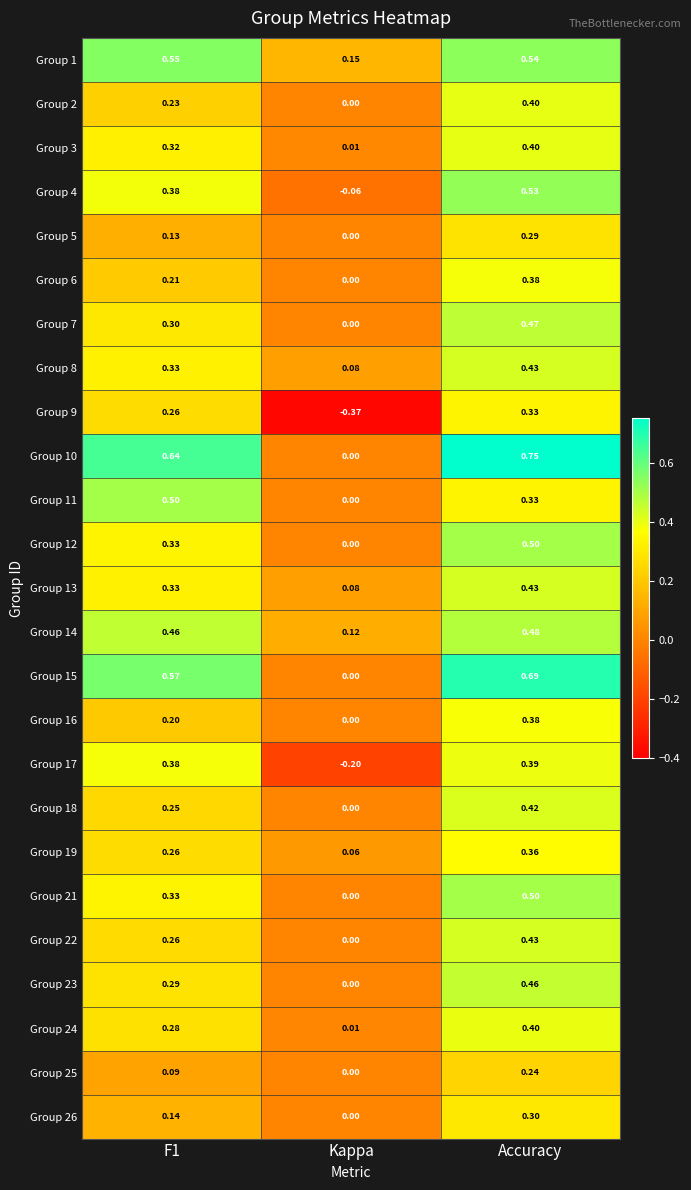

Which category has the highest value in the Group 21 series?

Accuracy